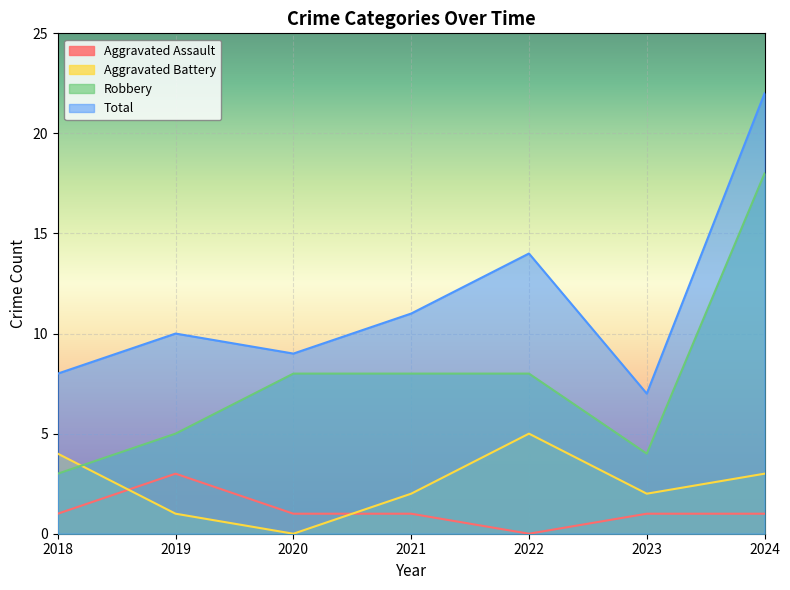

Which series has the widest spread of values?

Robbery